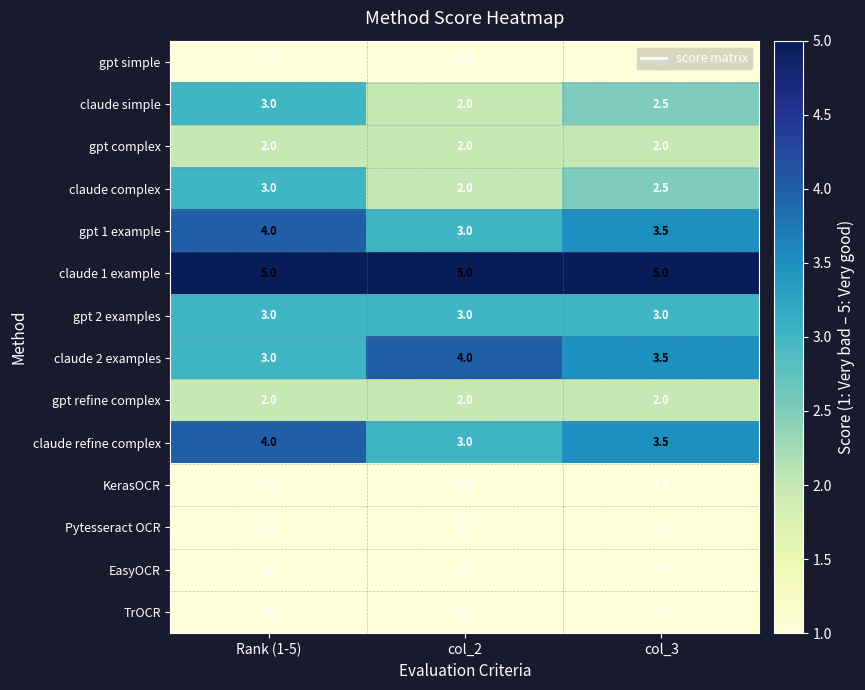

At which label does claude 2 examples reach its peak?

col_2